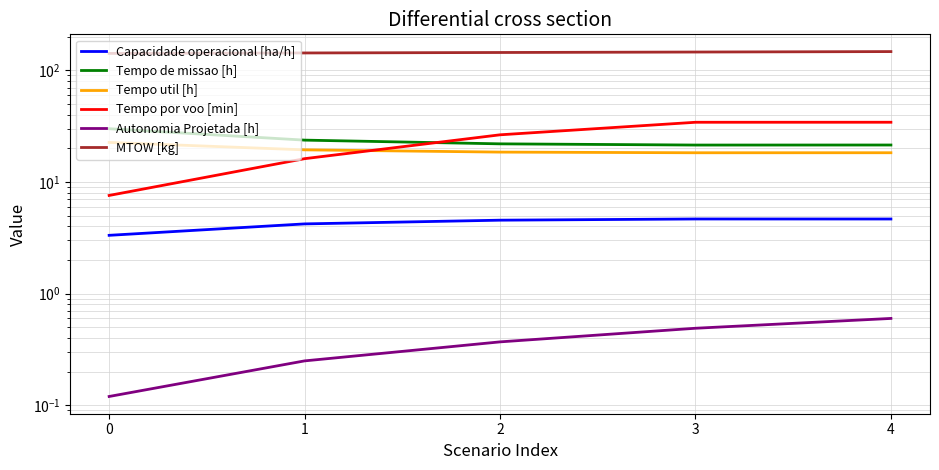

How many lines are shown in the chart?

6